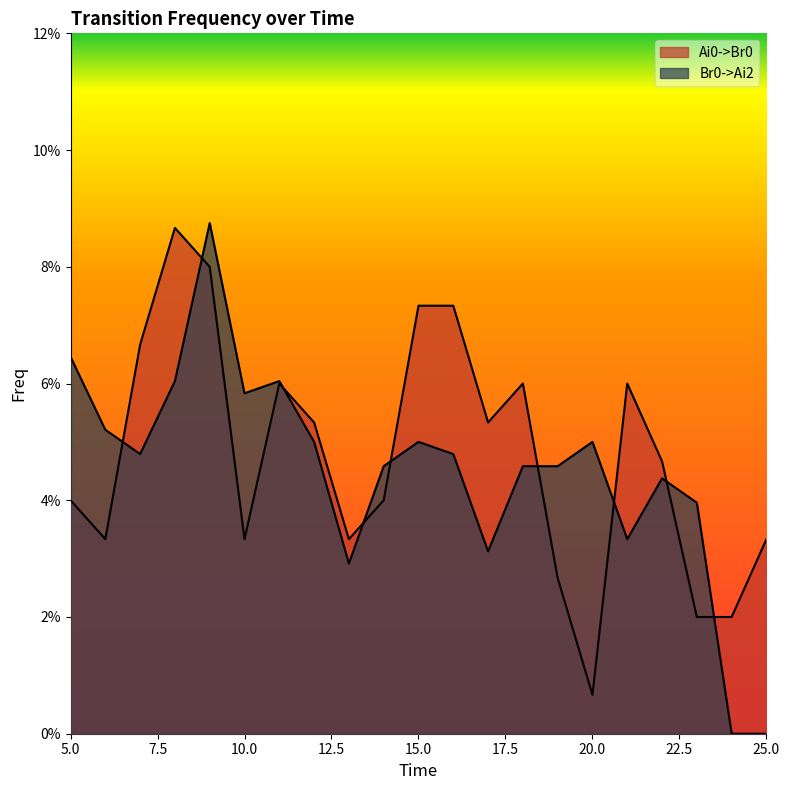

How many categories are shown in the chart?

21